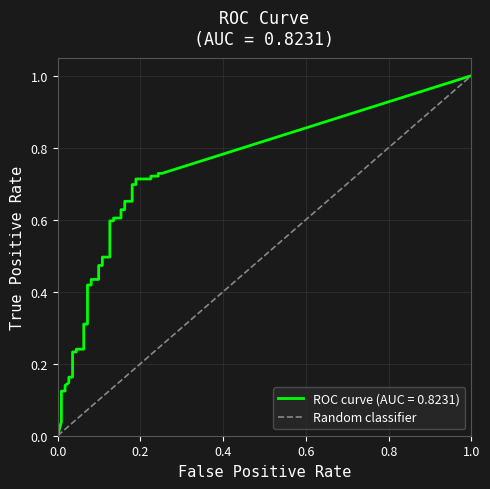

Between 1.0 and 0.0, which is larger?

1.0